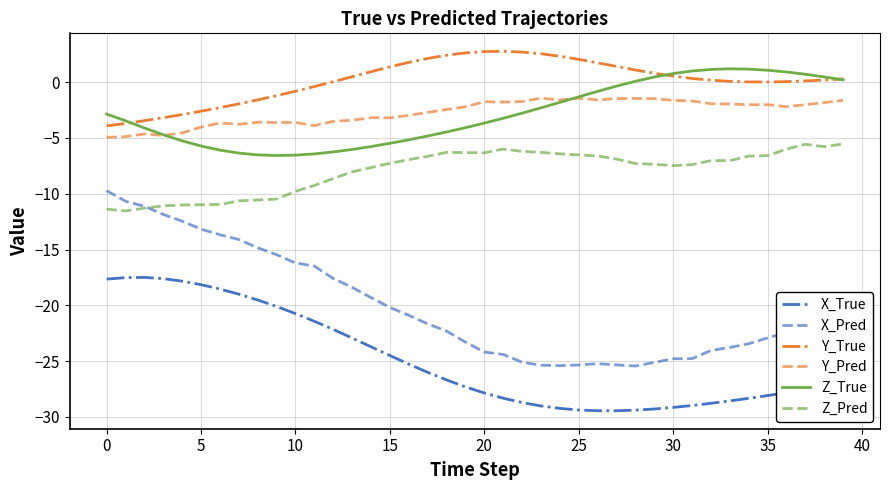

How many lines are shown in the chart?

6